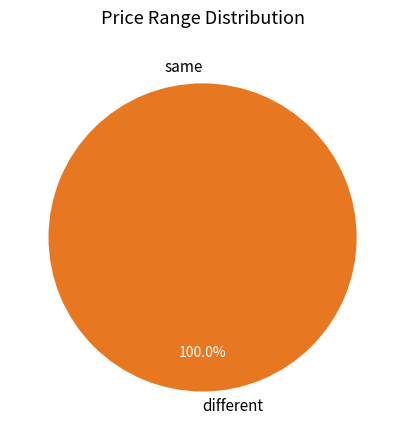

Is same the majority of the pie?

No